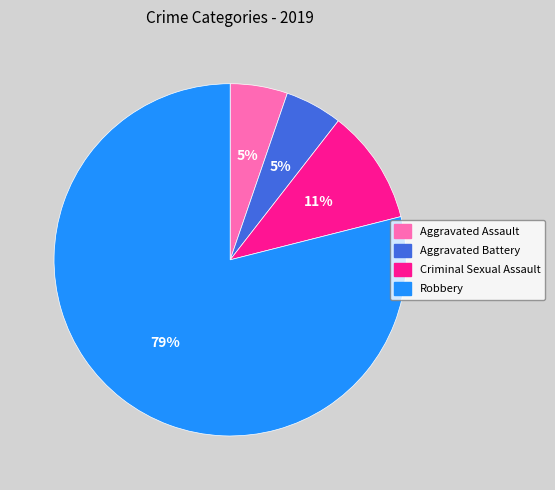

To the nearest percent, what percentage of the pie is Aggravated Assault?

5%